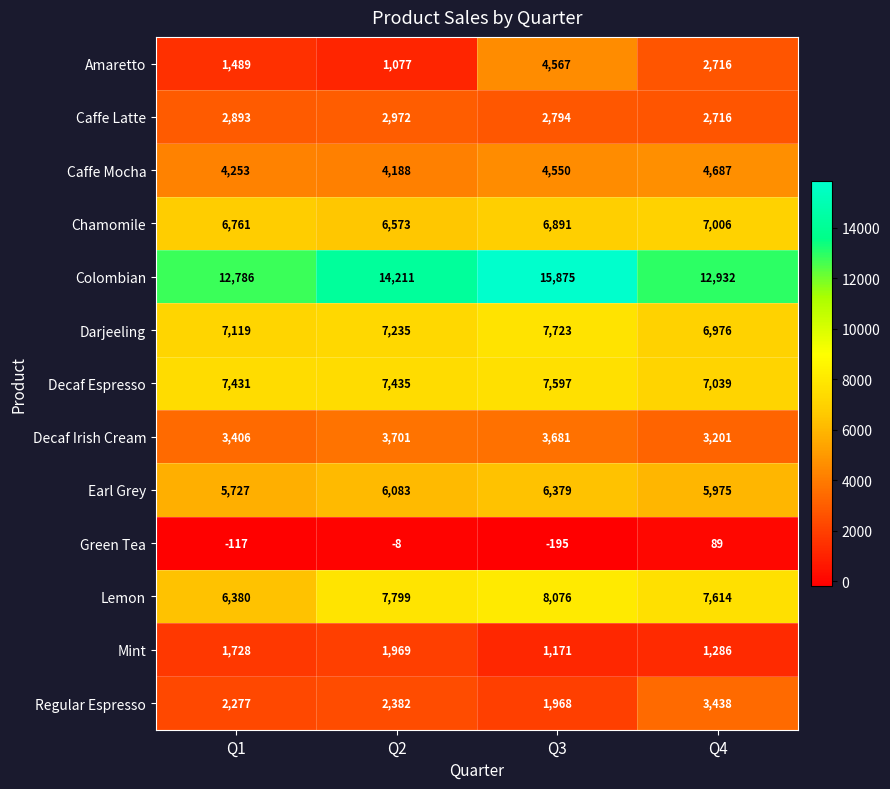

What is the sum of the Amaretto values at Q4 and Q1?

4205